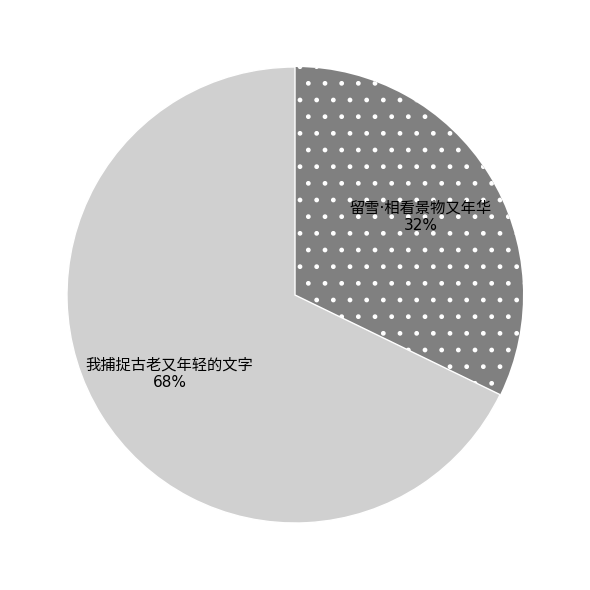

Does any single category account for the majority?

Yes